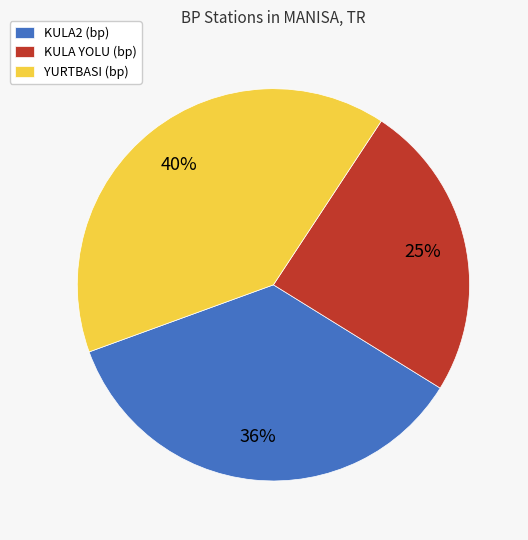

Between KULA YOLU (bp) and YURTBASI (bp), which is larger?

YURTBASI (bp)